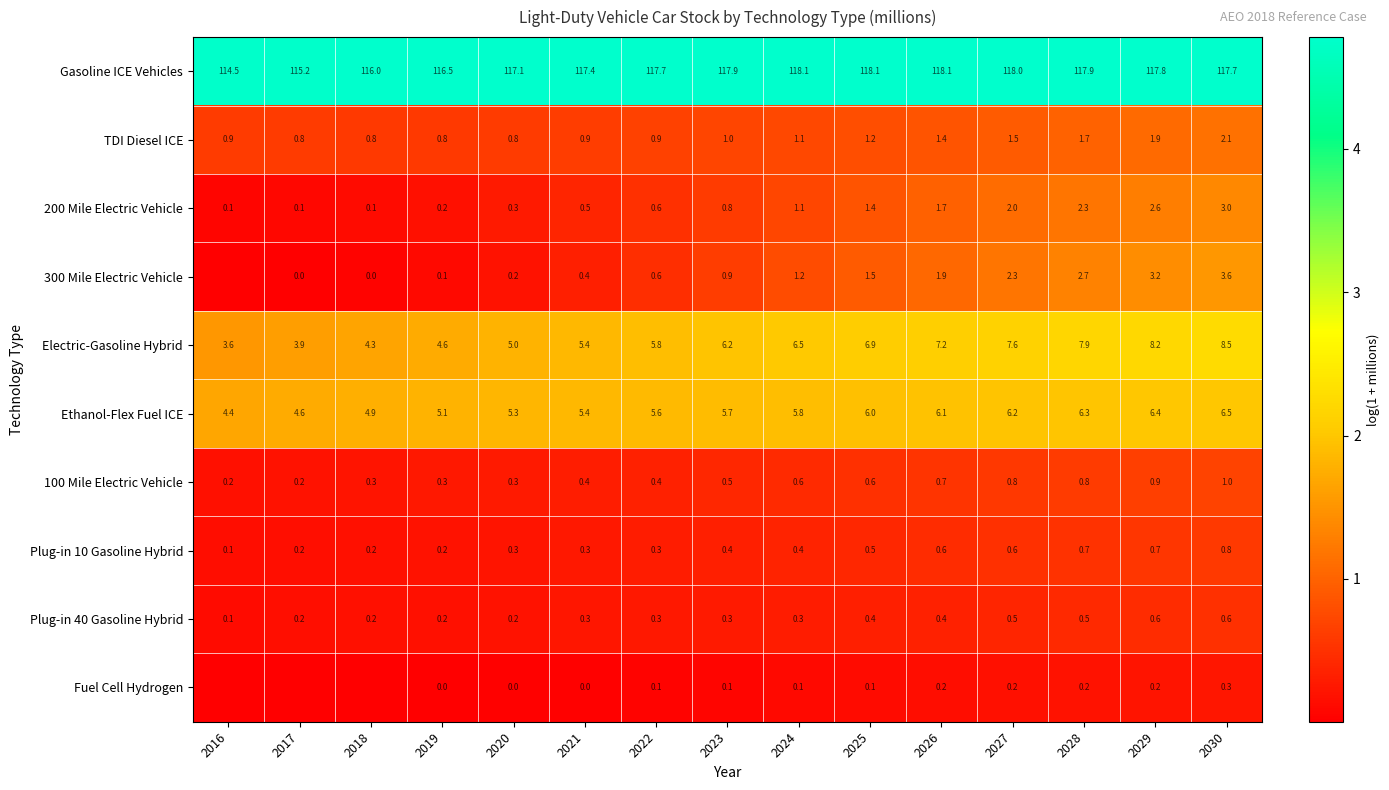

Is the value of 200 Mile Electric Vehicle at 2017 greater than the value of 300 Mile Electric Vehicle at 2022?

No